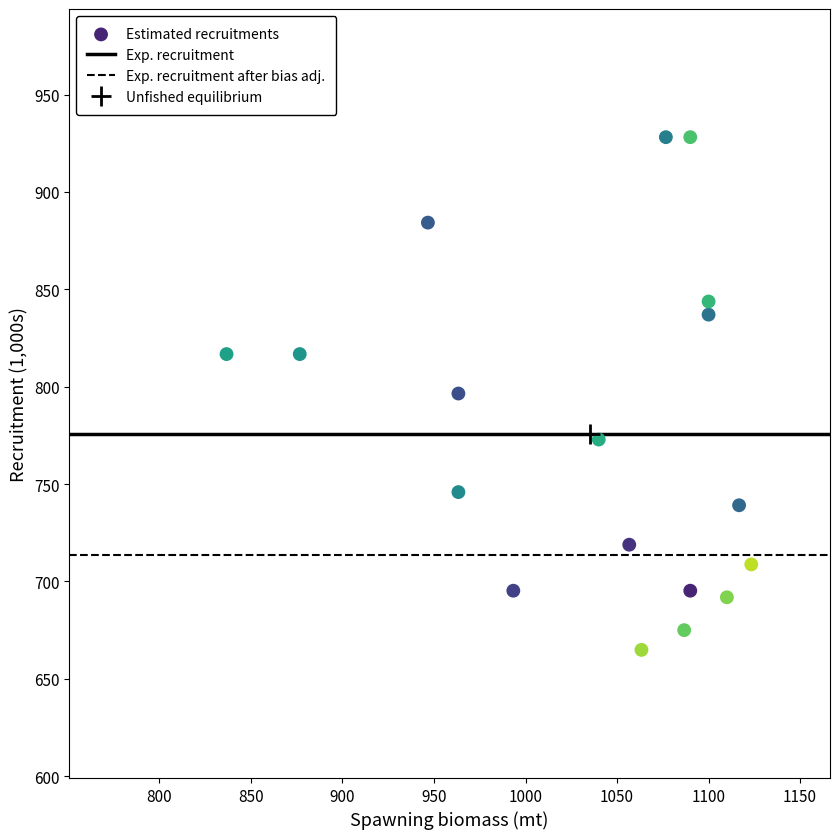

What is the range of X values (max minus min)?

286.7